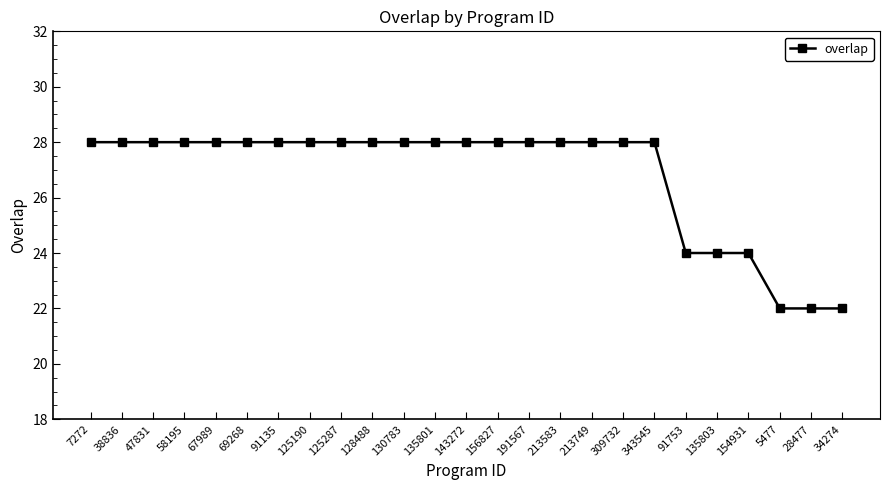

Which has a higher value, 154931 or 309732?

309732